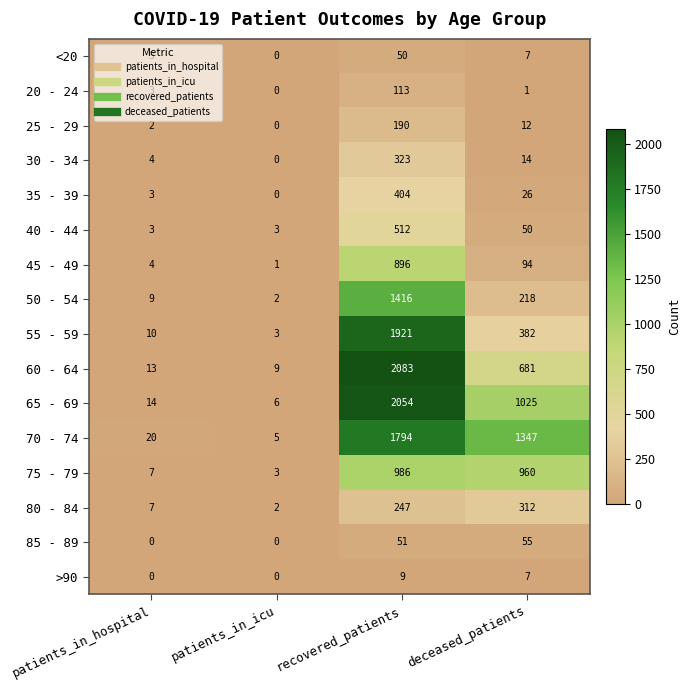

True or false: 25 - 29 has a value of 3 at patients_in_hospital.

False